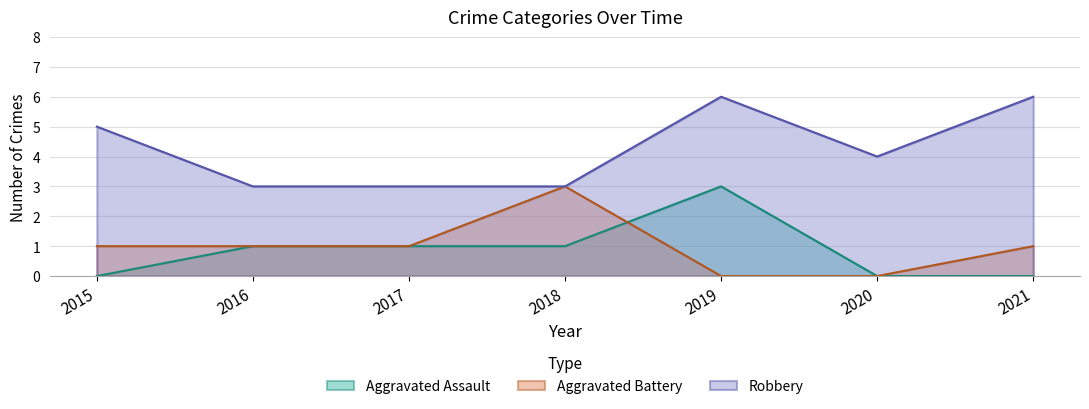

How many interior local valleys does the Robbery series have?

1